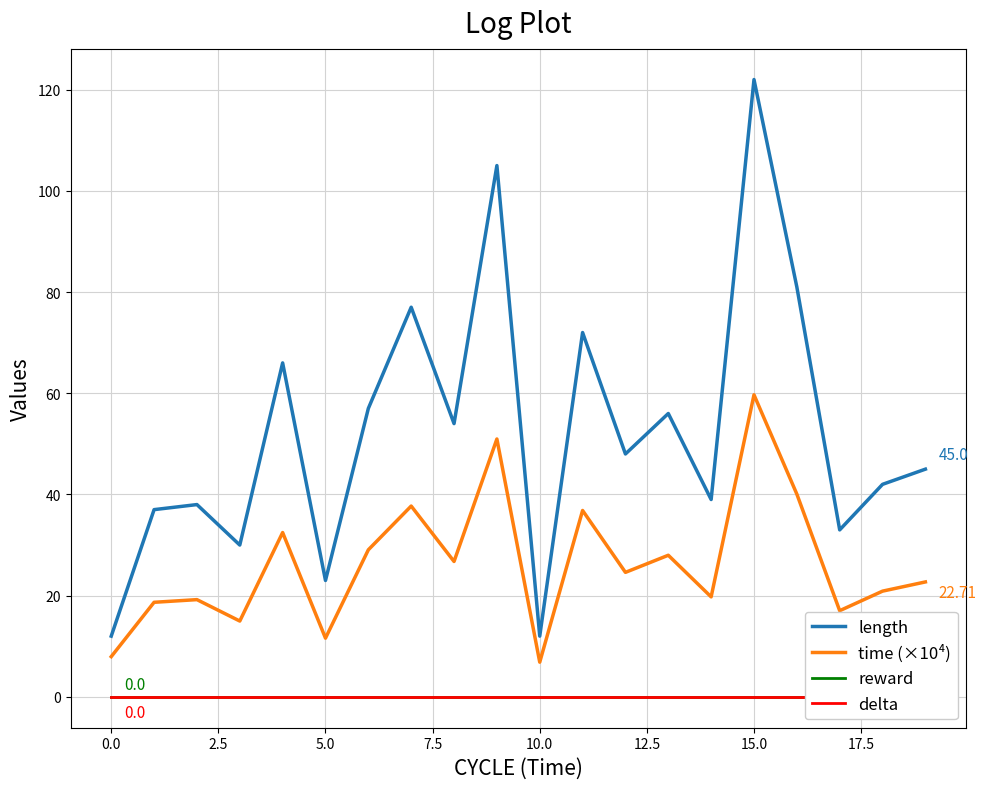

True or false: length and time (×10⁴) cross at least once.

False